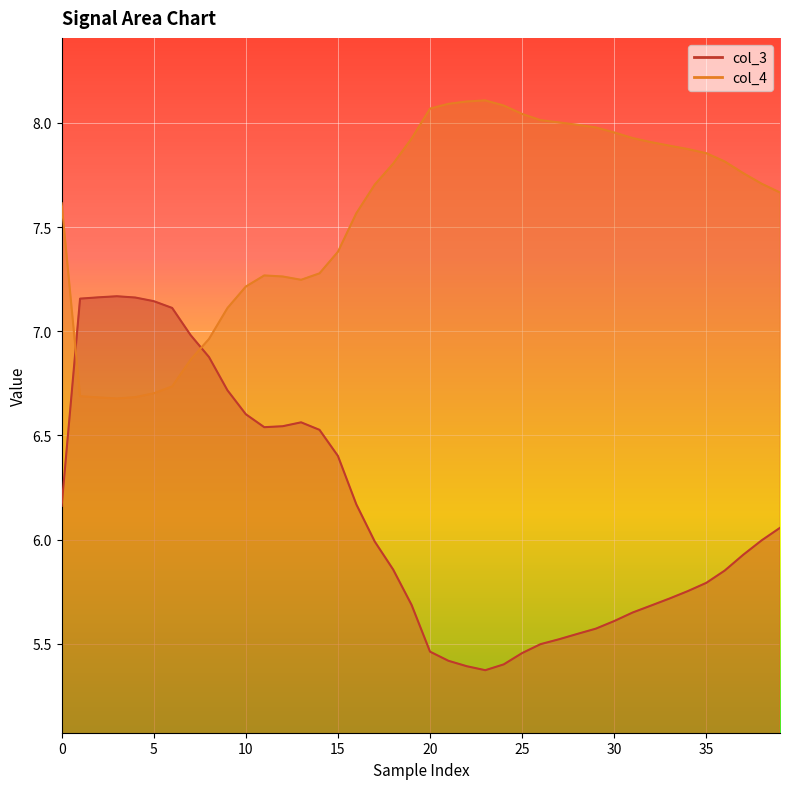

How many categories are shown in the chart?

40